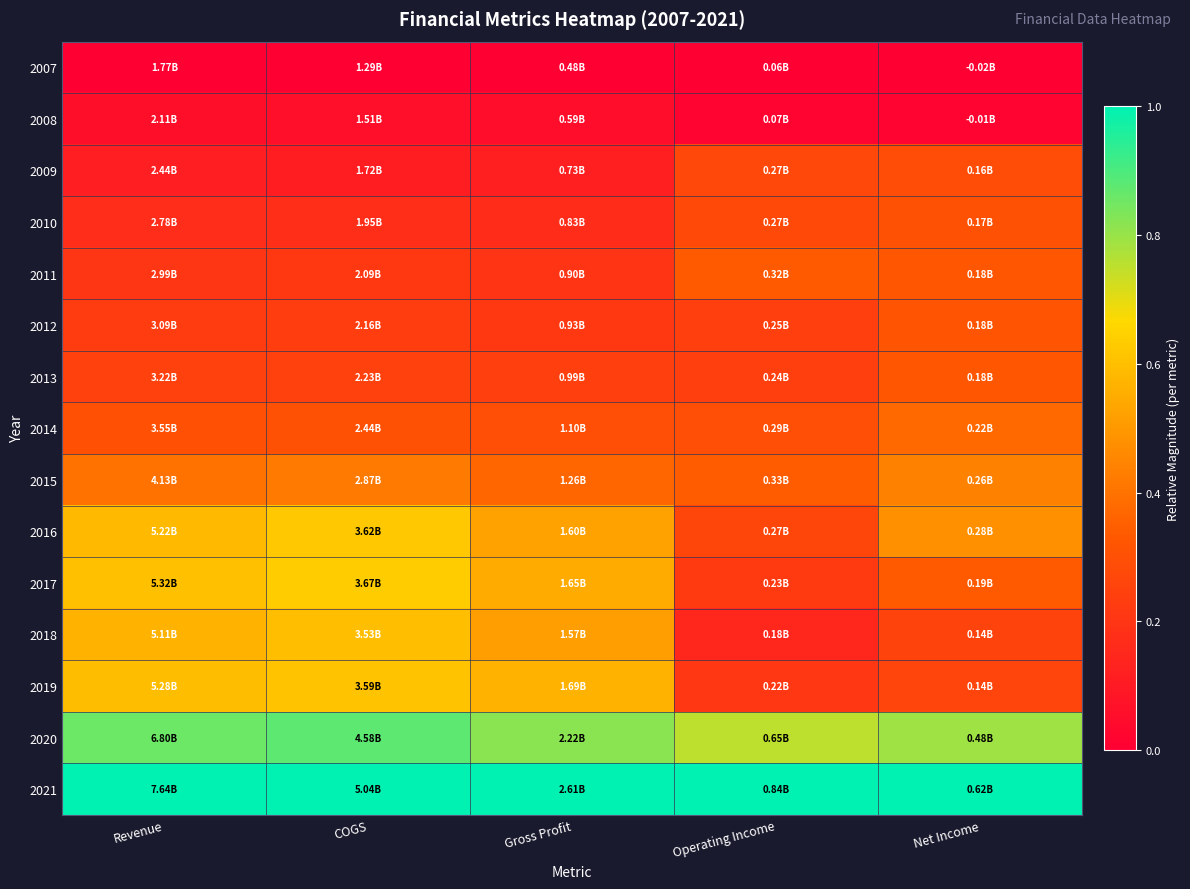

Rank the series at Gross Profit from highest to lowest value.

2021, 2020, 2019, 2017, 2016, 2018, 2015, 2014, 2013, 2012, 2011, 2010, 2009, 2008, 2007